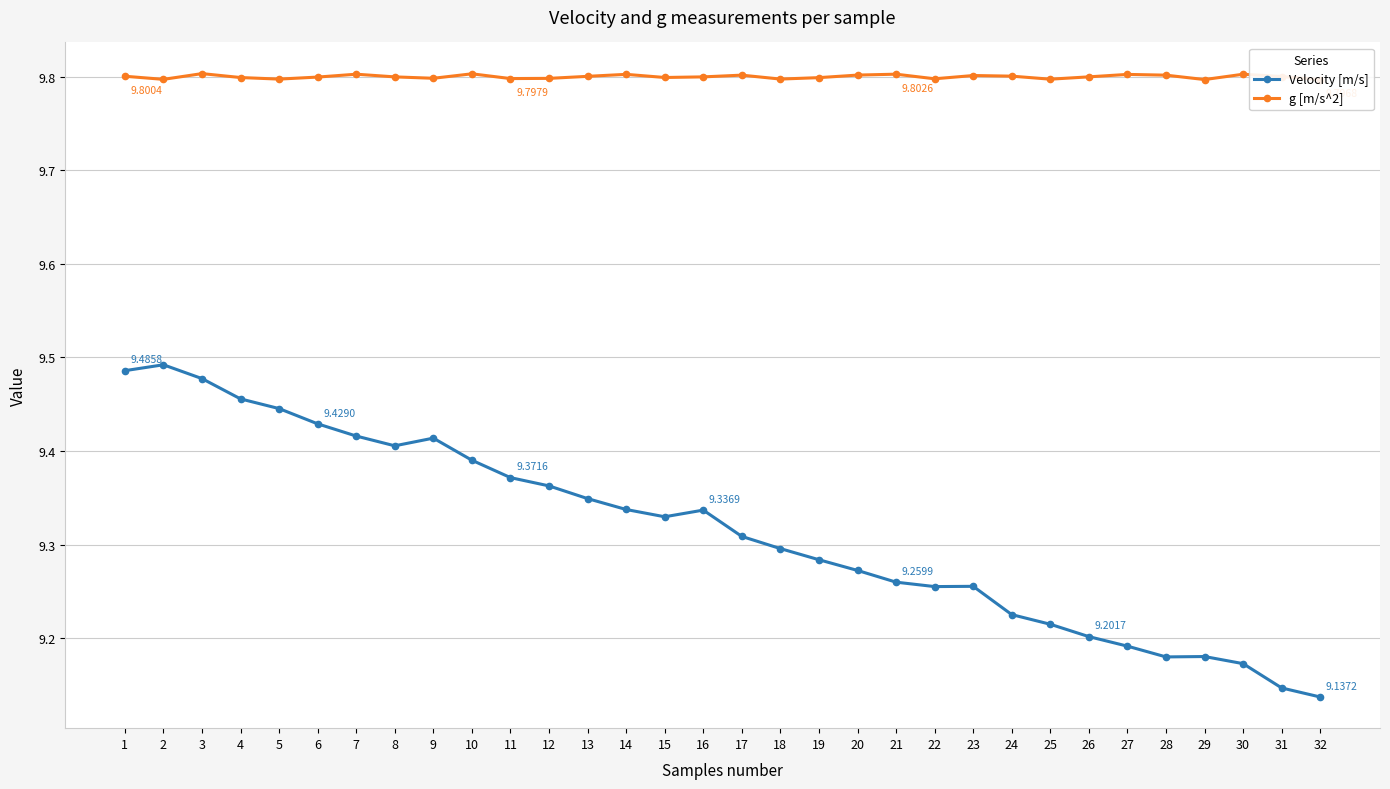

Which series has the largest range (max minus min)?

Velocity [m/s]